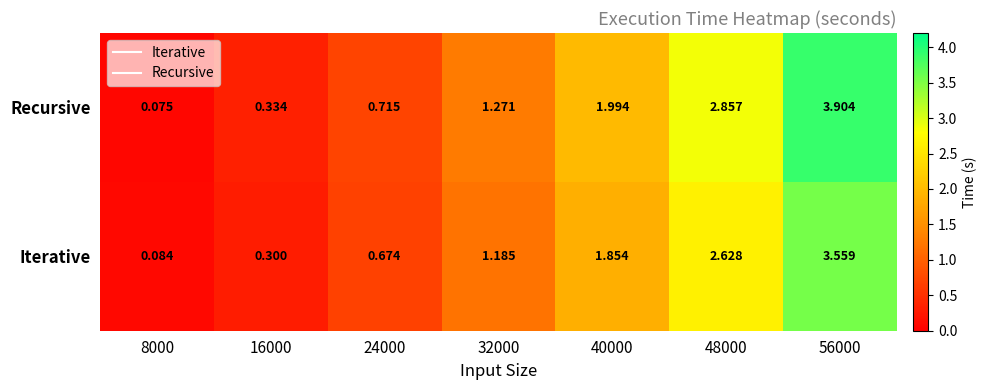

List the series in order of their peak value, highest first.

Recursive, Iterative